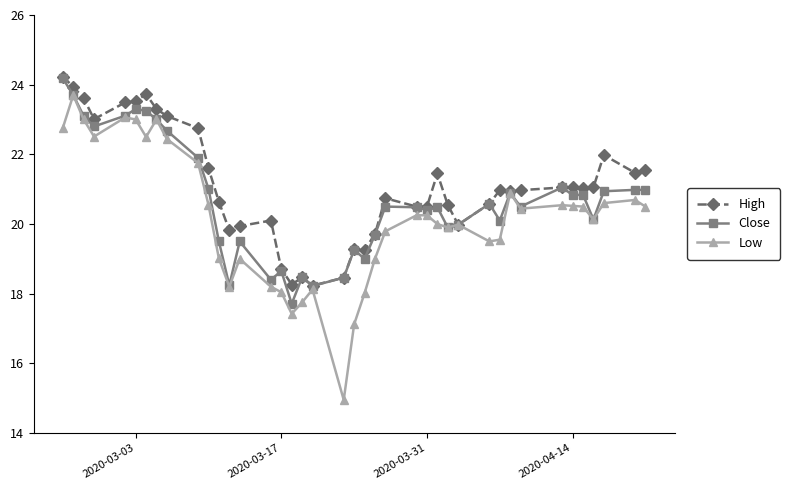

What is the maximum value shown in the chart?

24.2